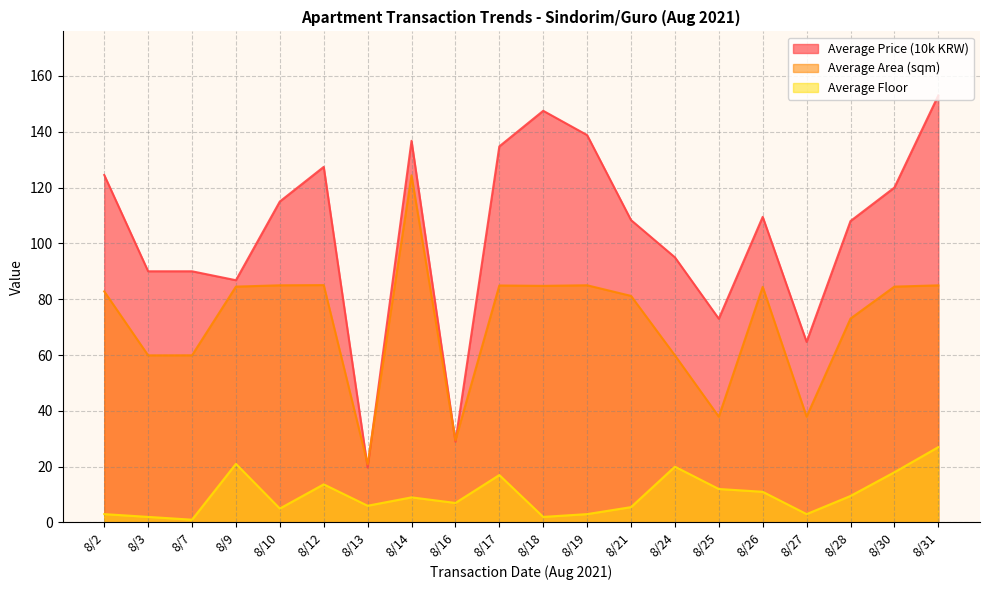

What is the spread (max minus min) of values at 8/9?

65.8